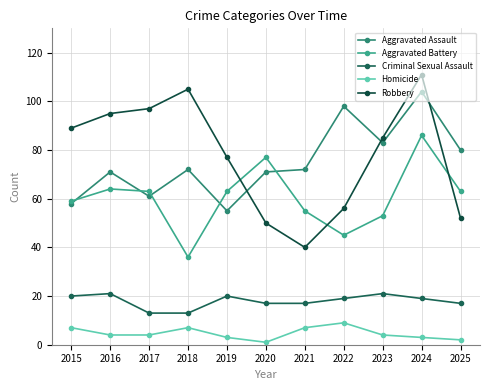

What is the difference between the Aggravated Battery values at 2024 and 2015?

27